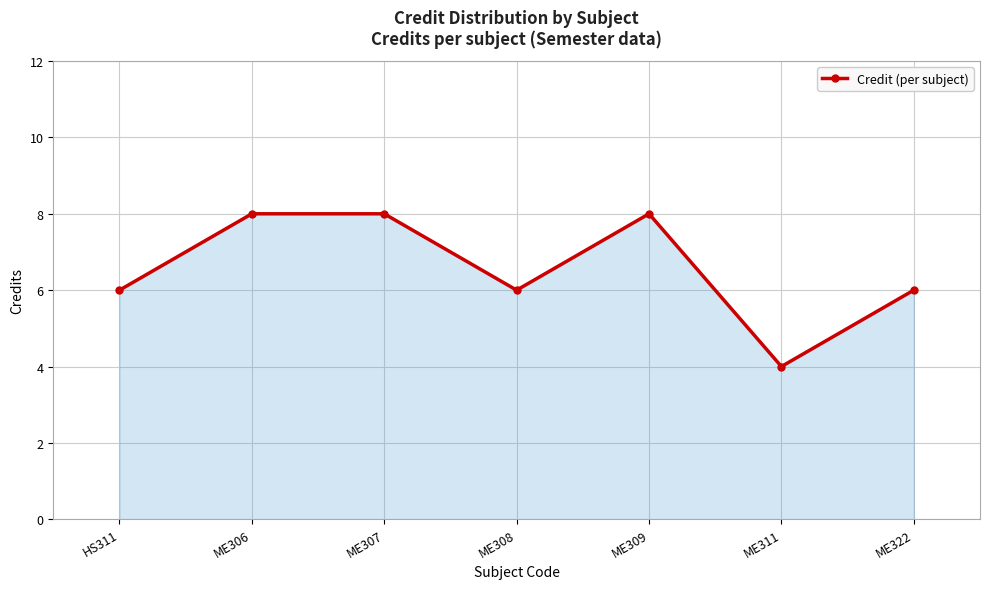

Reading left to right, what are all the values shown in this chart?

6	8	8	6	8	4	6